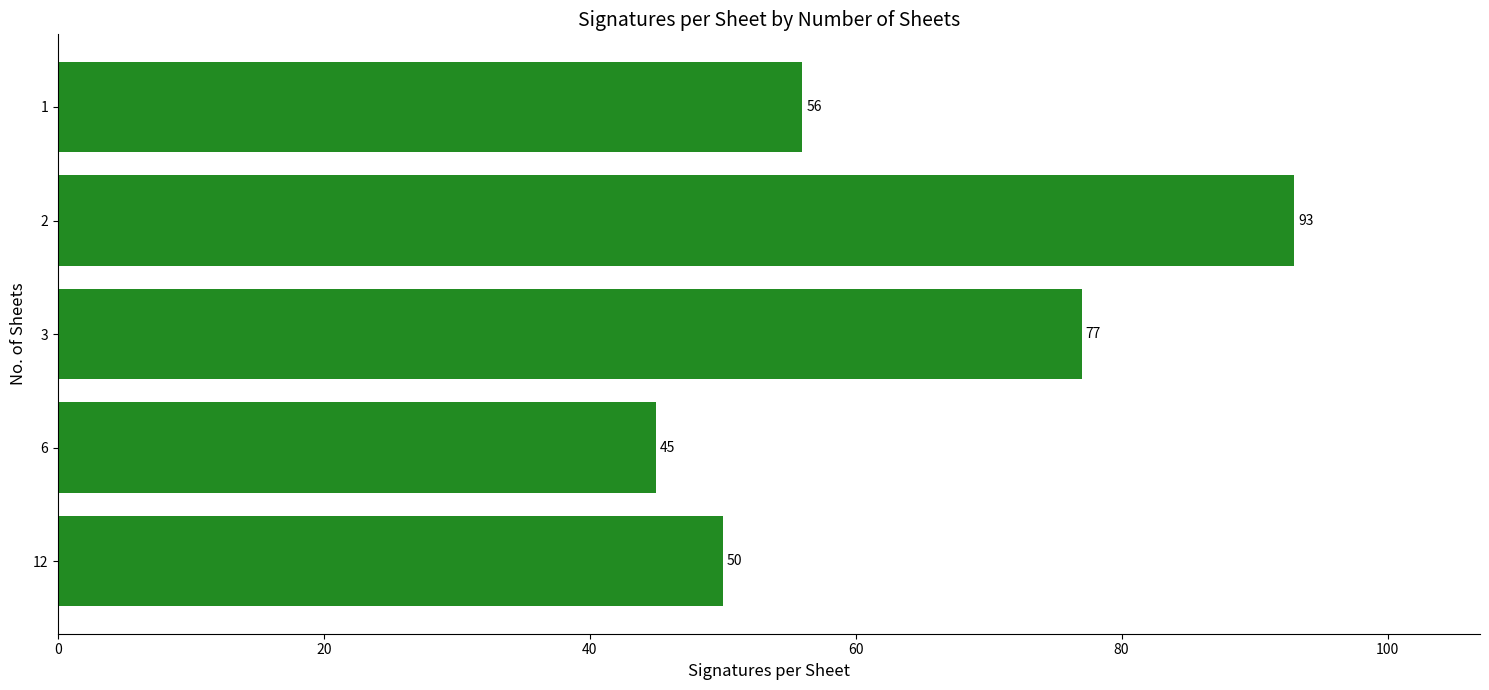

Which has a higher value, 6 or 12?

12